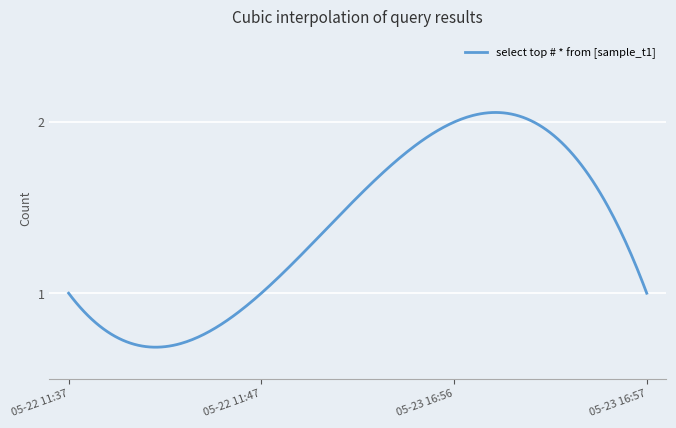

What is the label of the 3rd point from the right?

2019-05-22 11:47:00